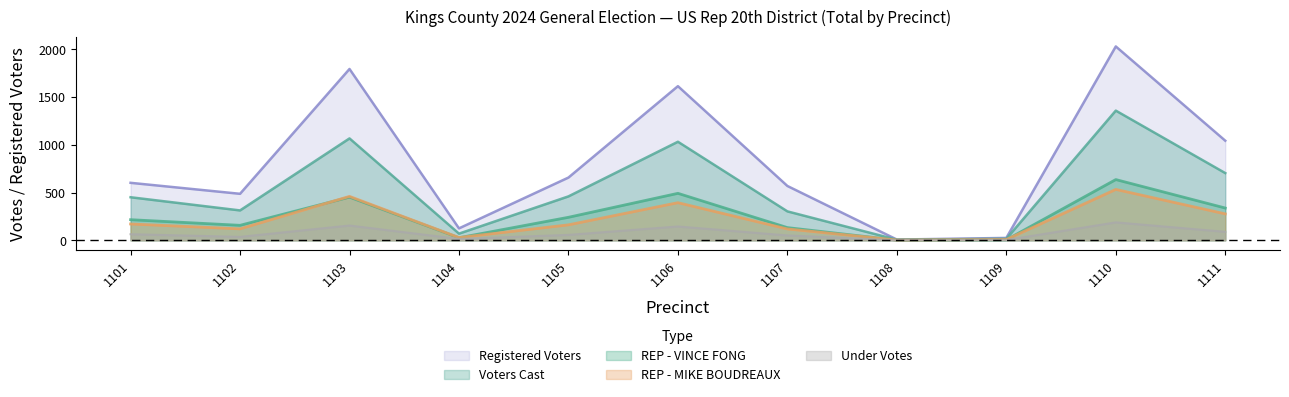

Is it true that Voters Cast equals -935 at 1115?

False